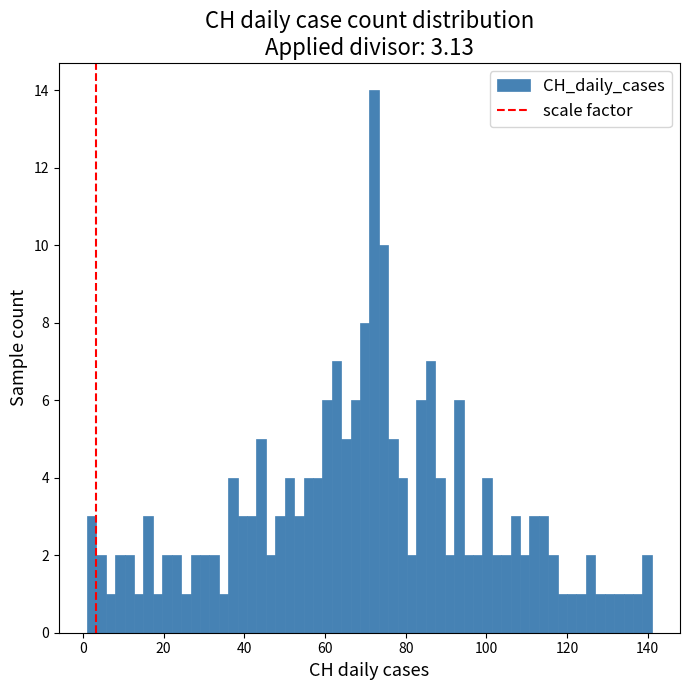

Read against the x-axis, roughly where is the centre of the tallest bar?

72